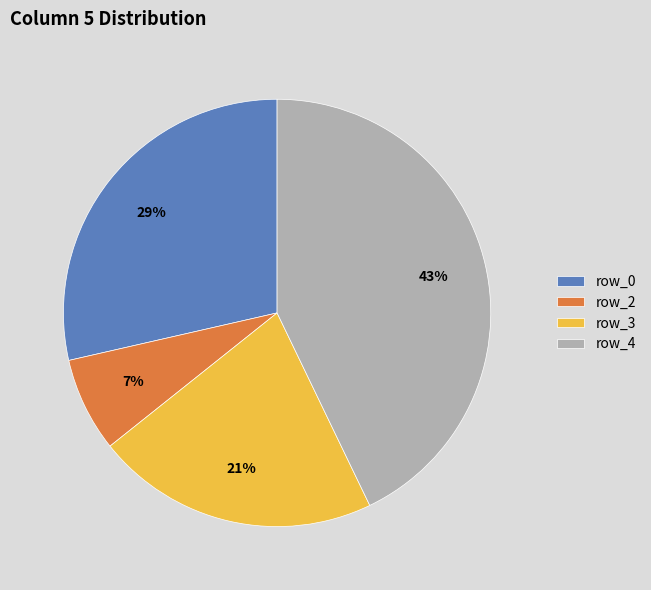

To the nearest percent, what is the difference between the row_4 and row_0 slice percentages?

14%